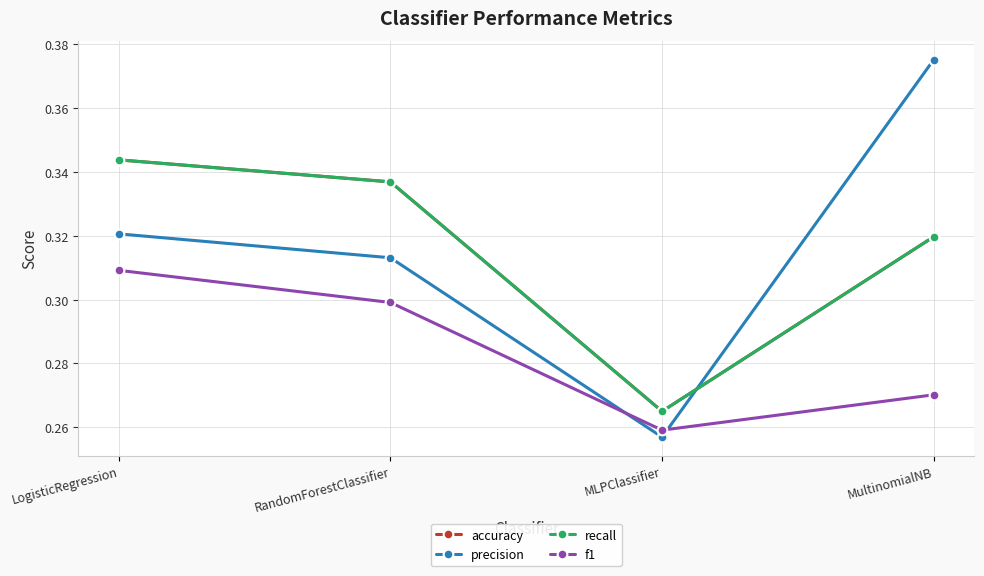

Is this an area chart (filled region under the line)?

No